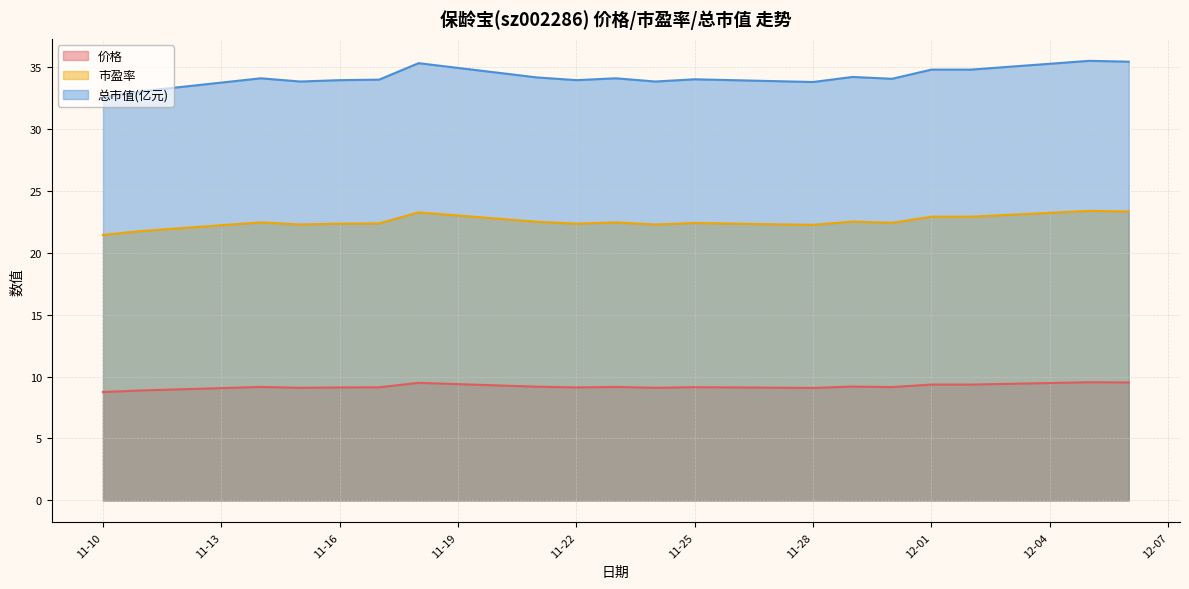

Rank the series by their average value, from lowest to highest.

价格, 市盈率, 总市值(亿元)